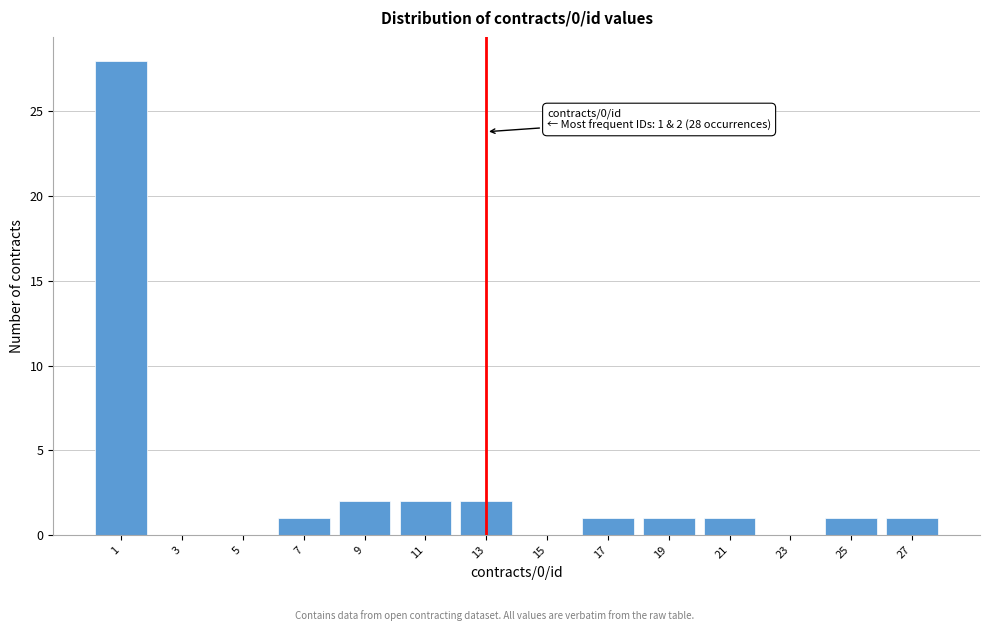

Reading right to left, list all the values displayed in this chart.

27=1	25=1	23=0	21=1	19=1	17=1	15=0	13=2	11=2	9=2	7=1	5=0	3=0	1=28